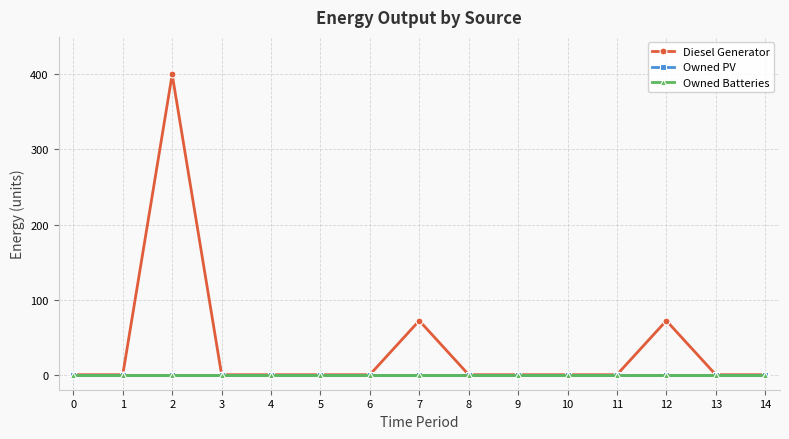

Reading left to right, what are all the values shown in this chart?

Diesel Generator: 0	0	400	0	0	0	0	72	0	0	0	0	72	0	0
Owned PV: 0	0	0	0	0	0	0	0	0	0	0	0	0	0	0
Owned Batteries: 0	0	0	0	0	0	0	0	0	0	0	0	0	0	0